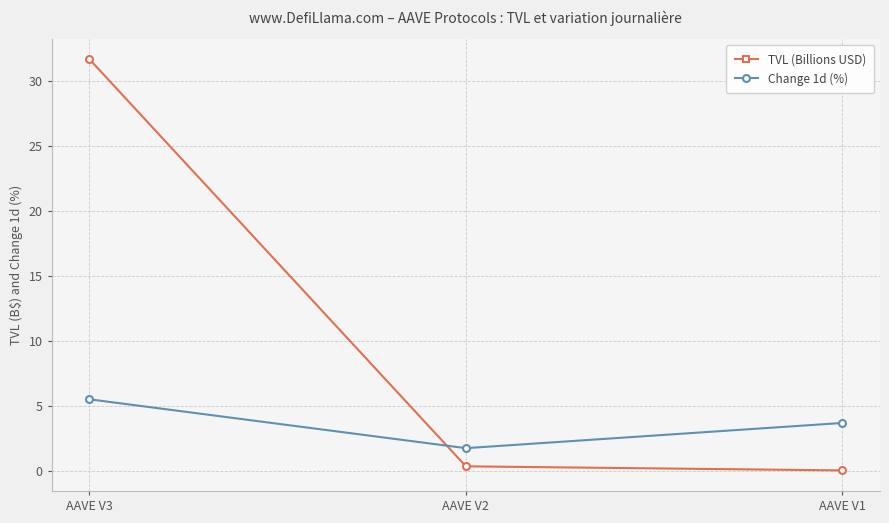

Count the number of data series in this chart.

2